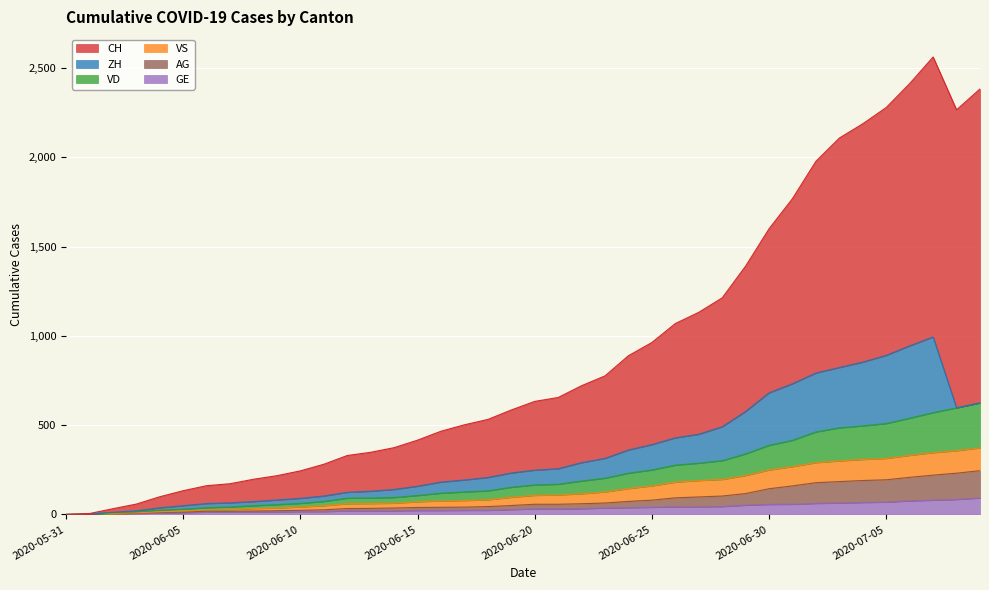

True or false: GE and VS cross at least once.

False